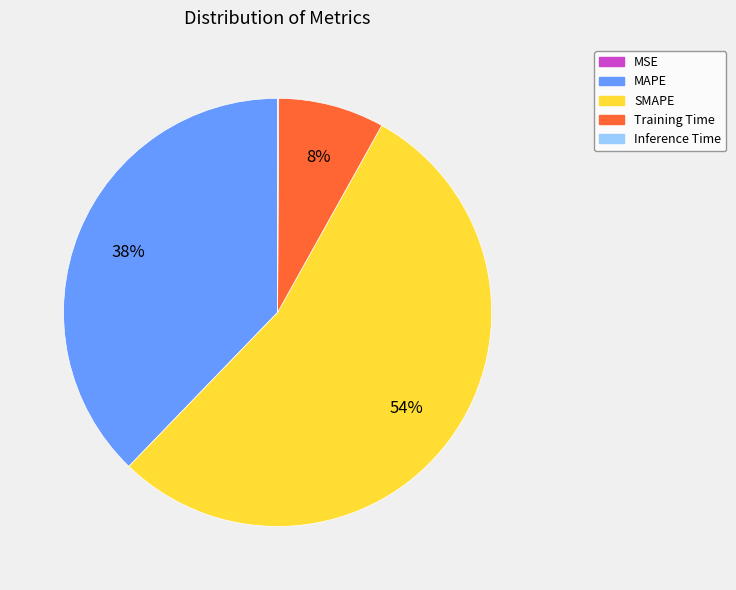

To the nearest percent, what is the average slice percentage?

20%